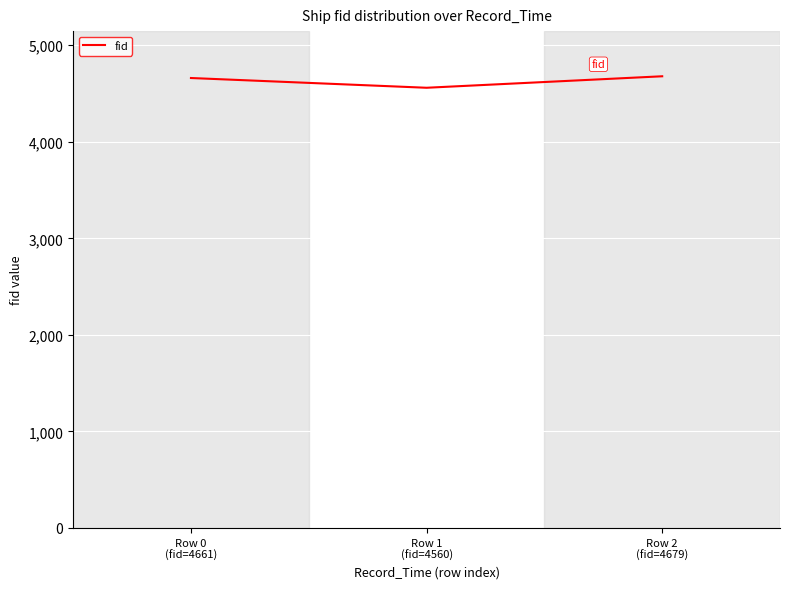

Between Row 2
(fid=4679) and Row 1
(fid=4560), which is larger?

Row 2
(fid=4679)